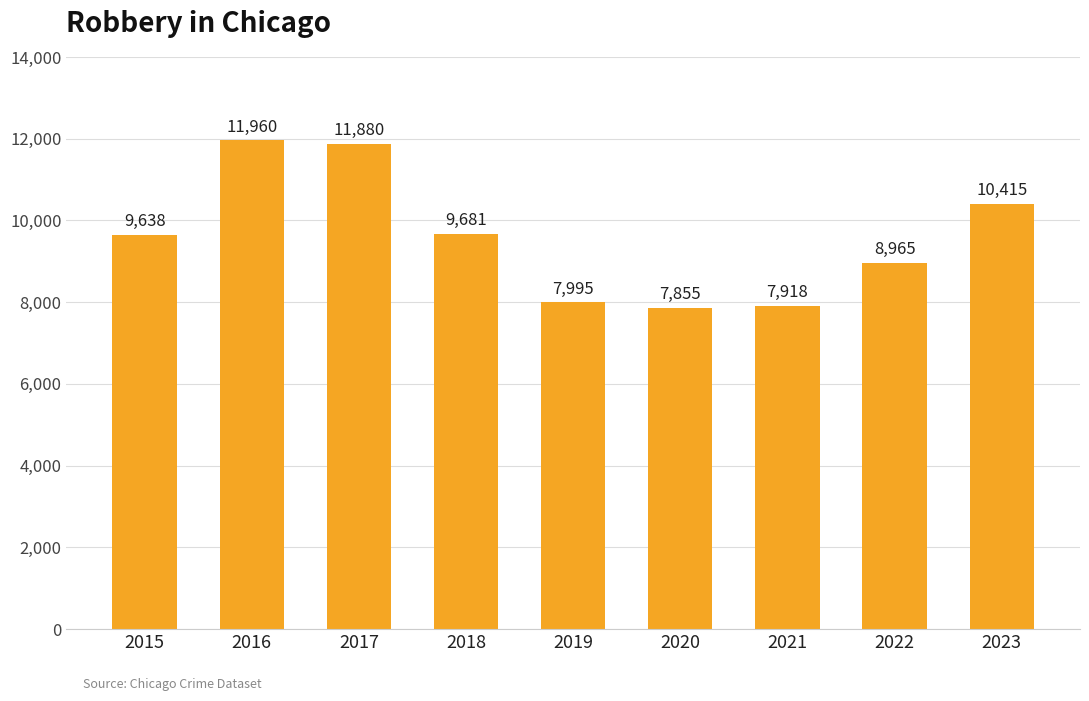

Rank the categories by value from lowest to highest.

2020, 2021, 2019, 2022, 2015, 2018, 2023, 2017, 2016